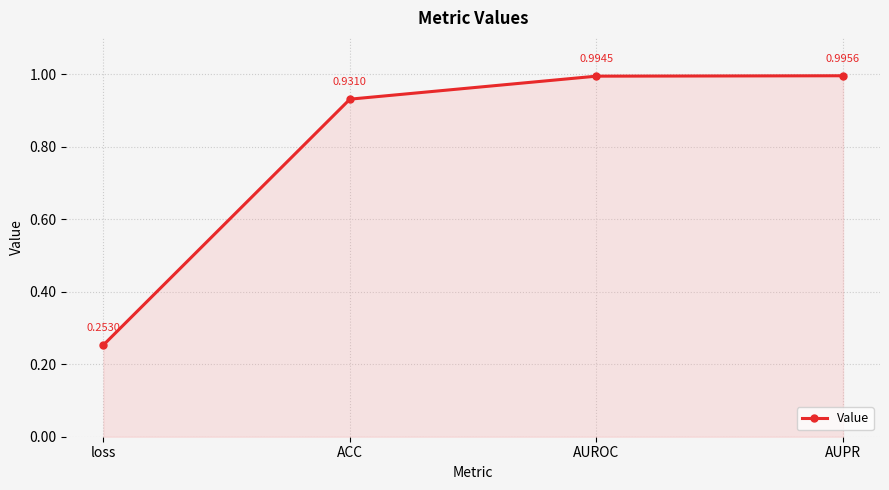

Which has a higher value, loss or ACC?

ACC